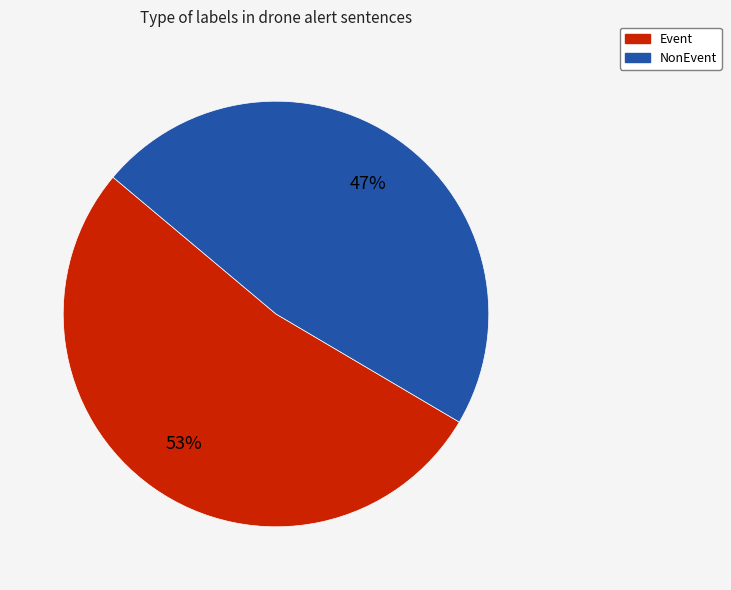

Which slice is the smallest?

NonEvent